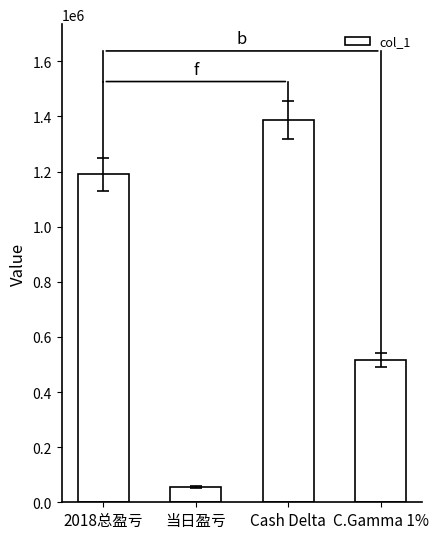

What is the sum of the values at 2018总盈亏 and 当日盈亏?

1246266